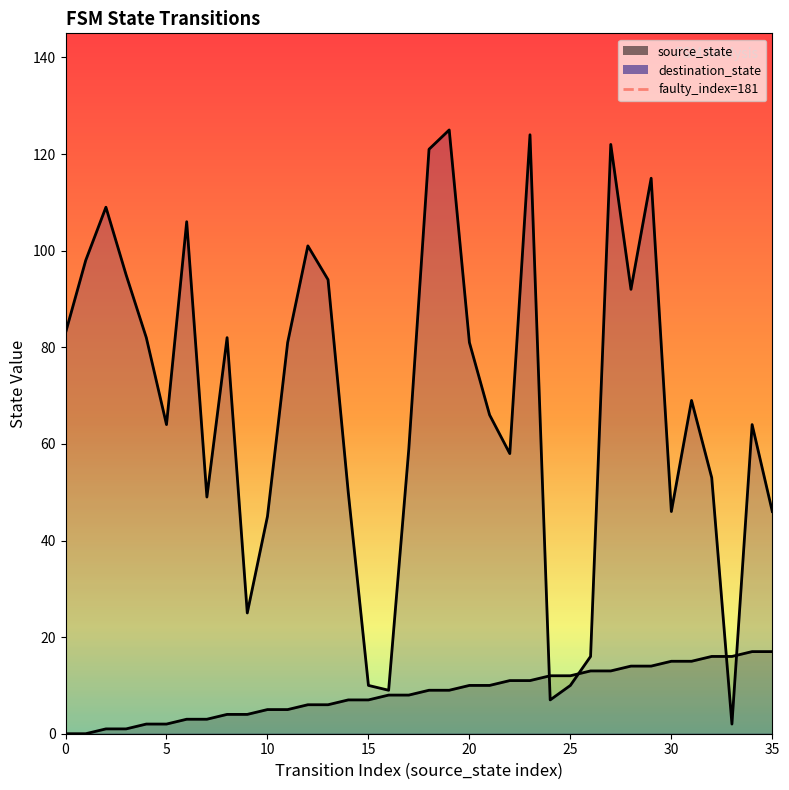

At which category does destination_state reach its first local valley?

5